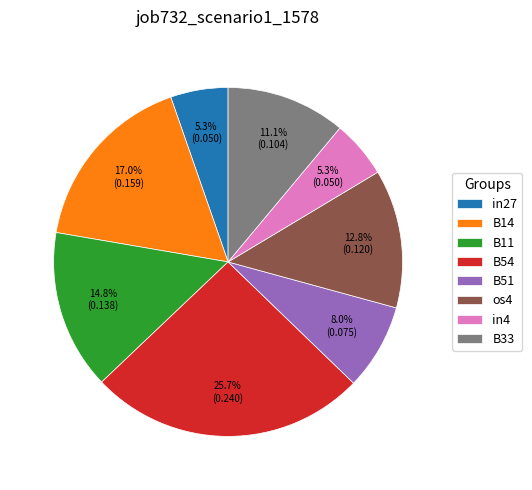

Does in4 account for over 50% of the chart?

No